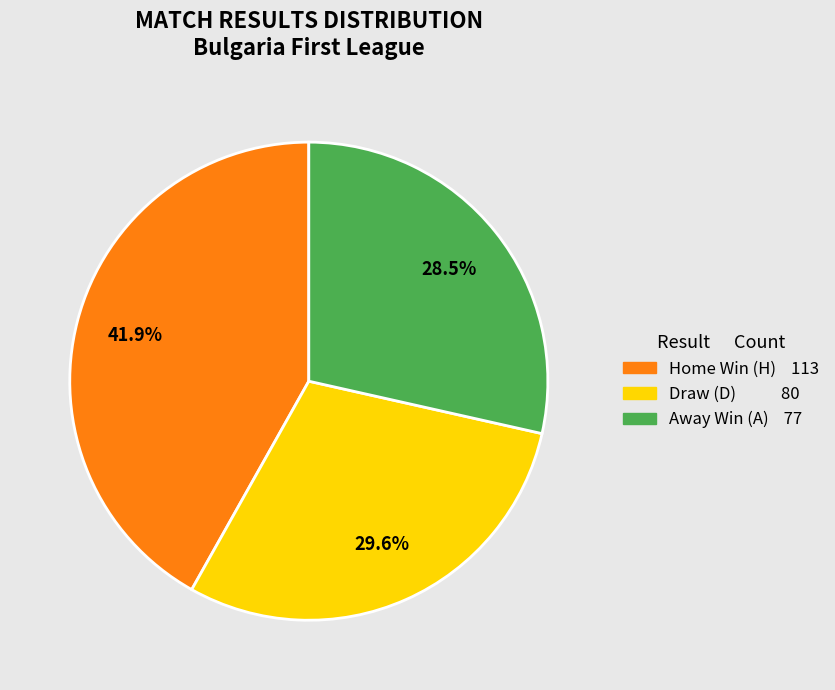

Is there a majority slice in this chart?

No